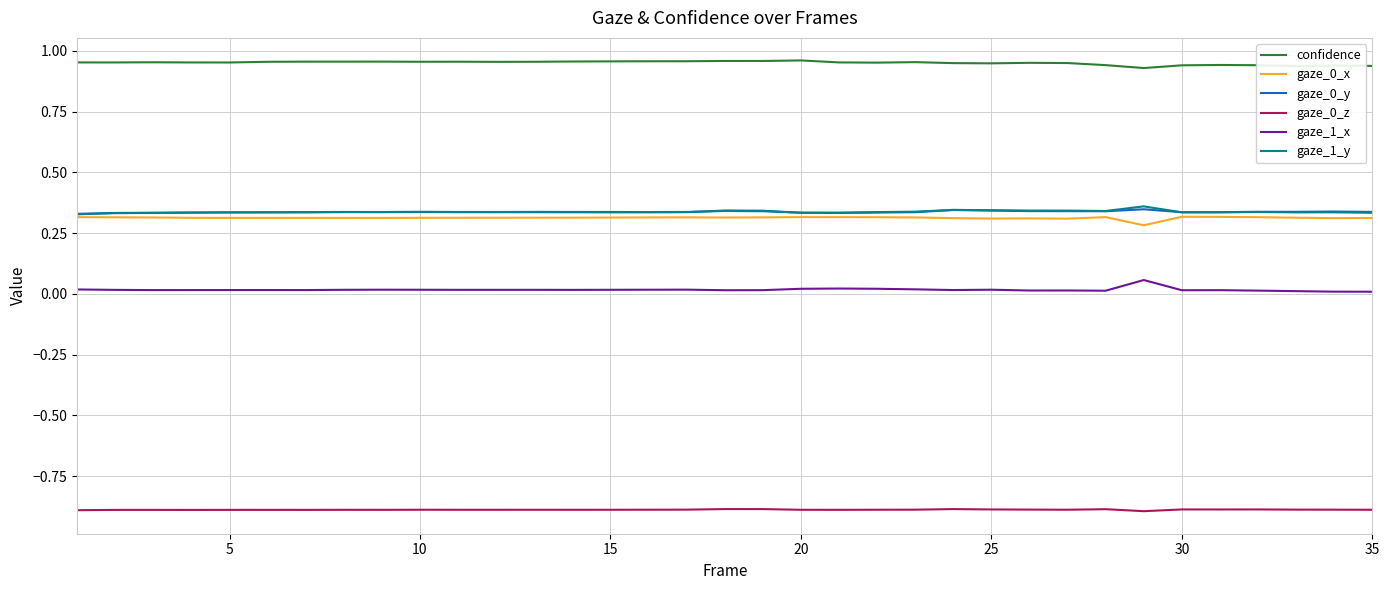

Which series has the largest total across all categories?

confidence